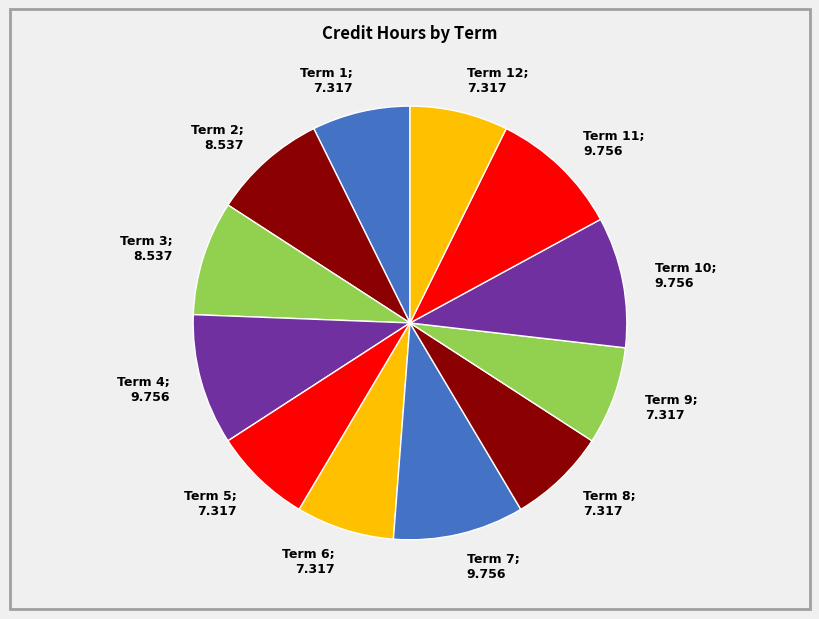

Count the number of slices in the pie.

12